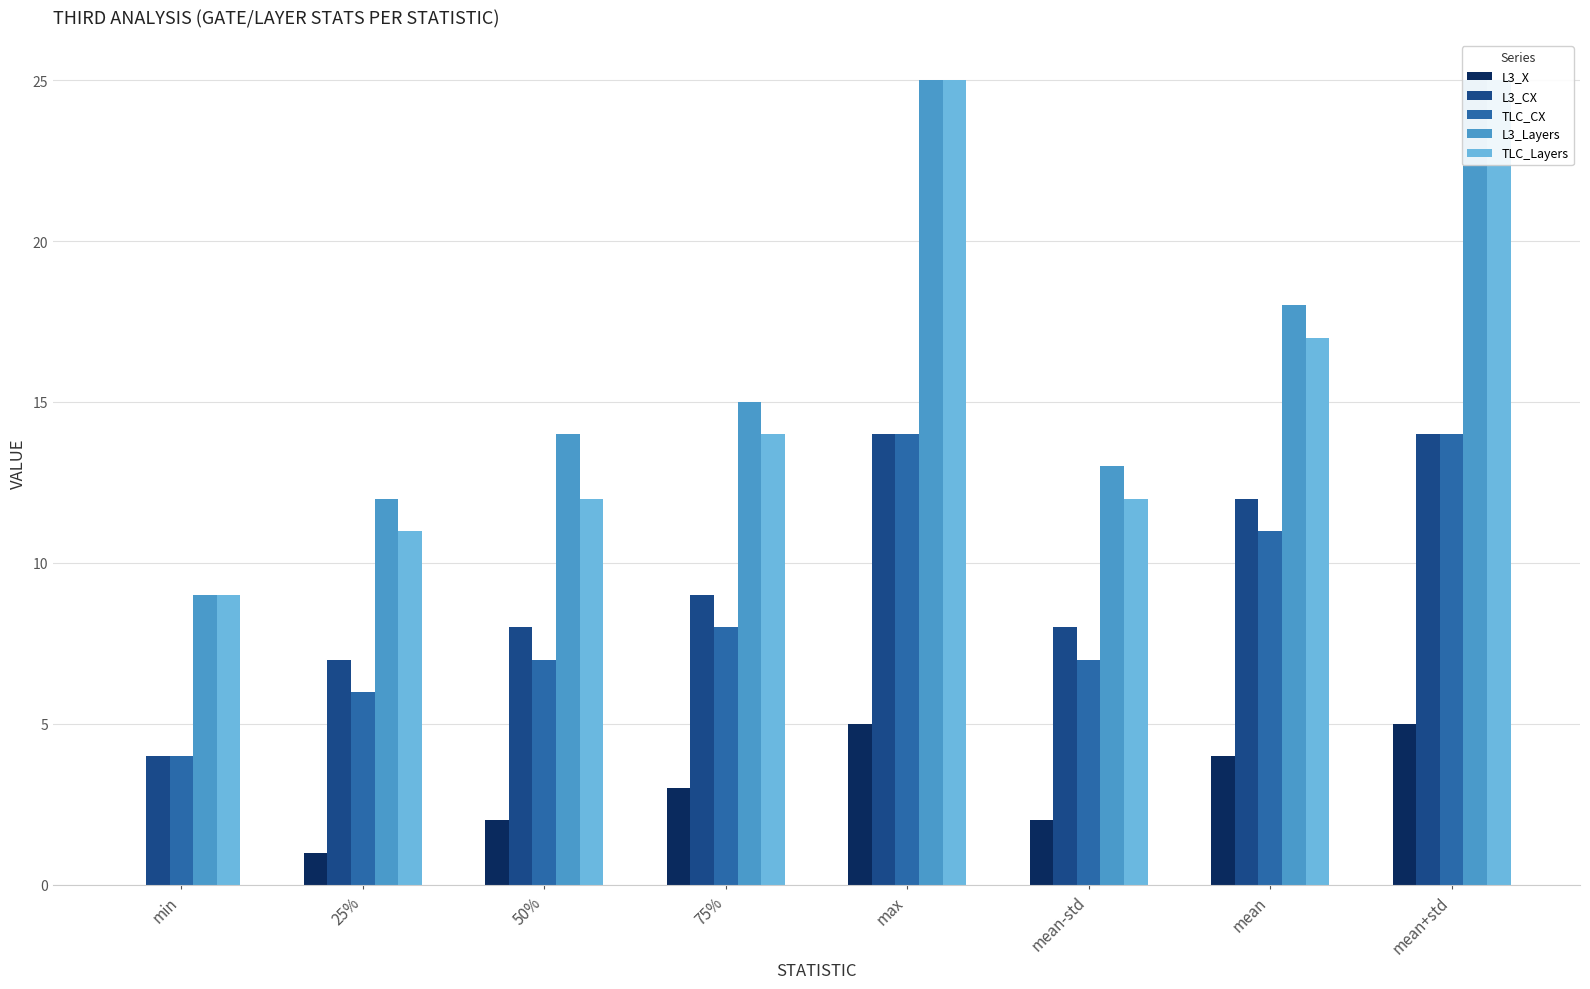

Which category has the highest value in the L3_Layers series?

max